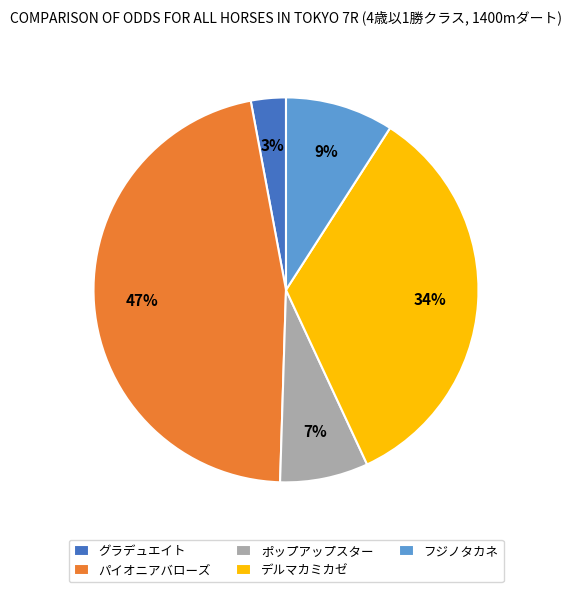

Approximately how many times larger is the value at パイオニアバローズ compared to デルマカミカゼ?

1.4